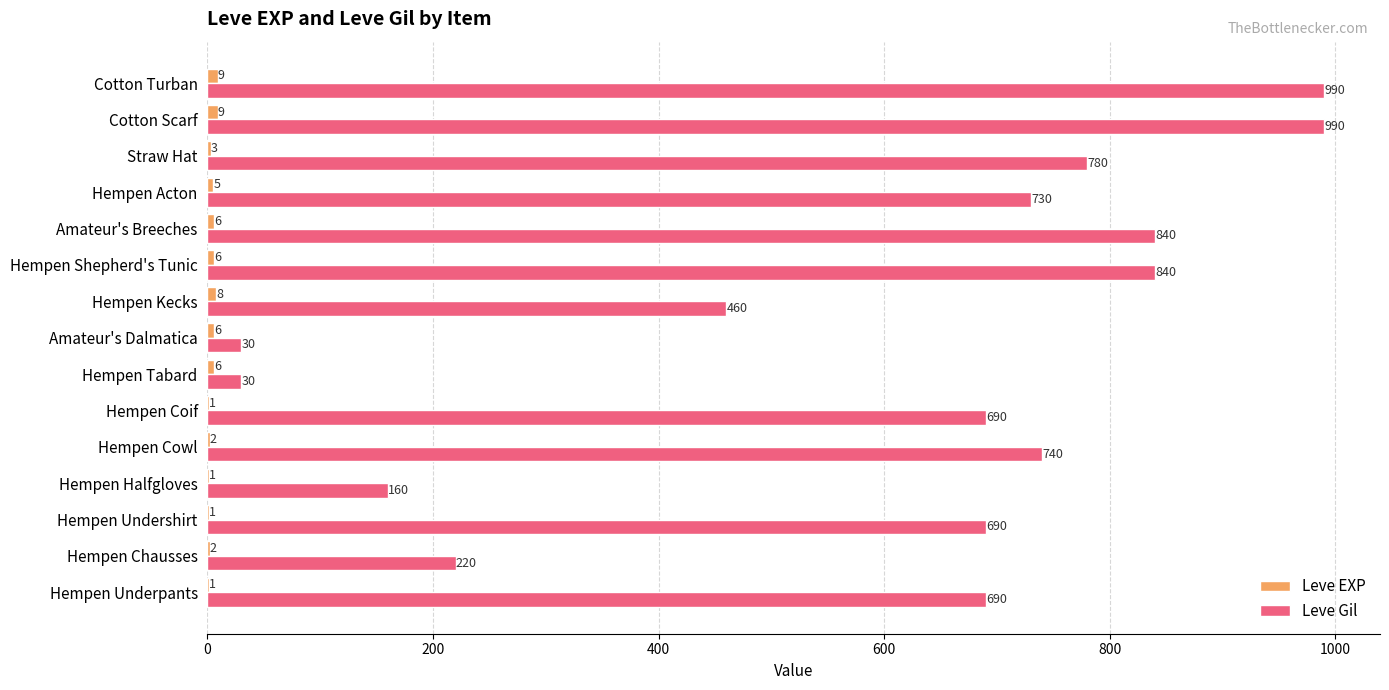

What is the maximum value shown in the chart?

990